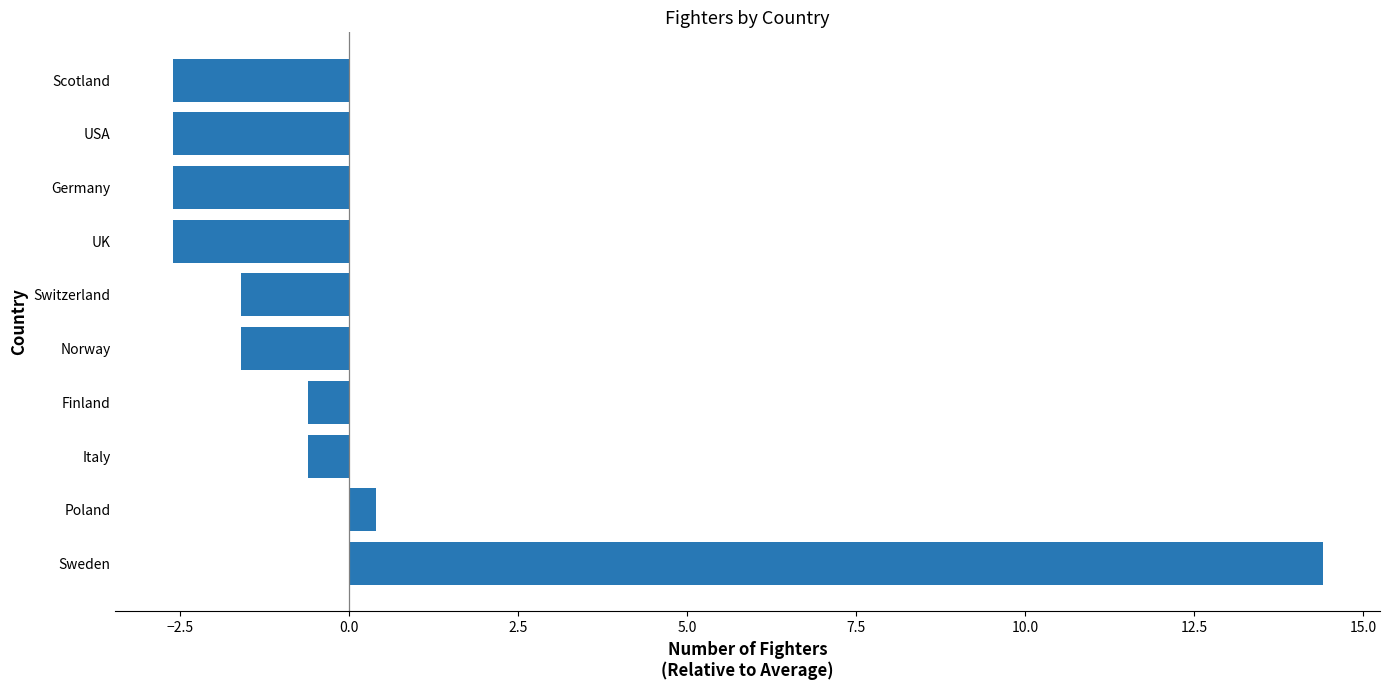

What is the change in value from Poland to Italy?

-1.0